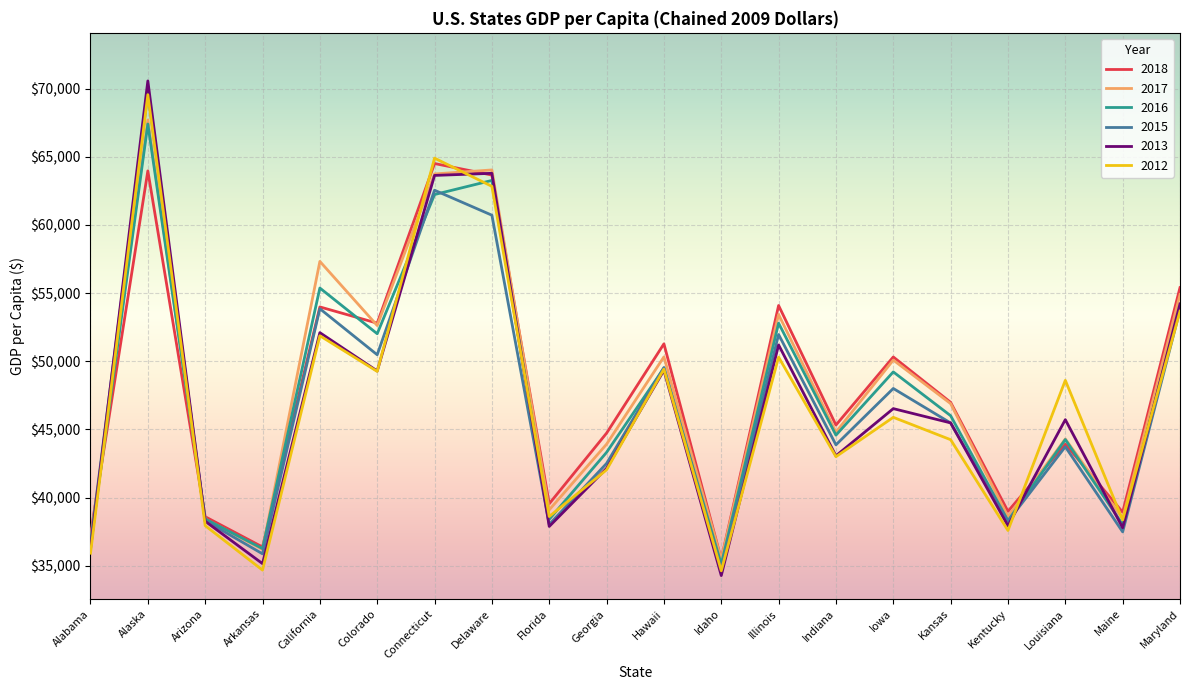

Is the value of 2017 at Maryland greater than the value of 2015 at Connecticut?

No